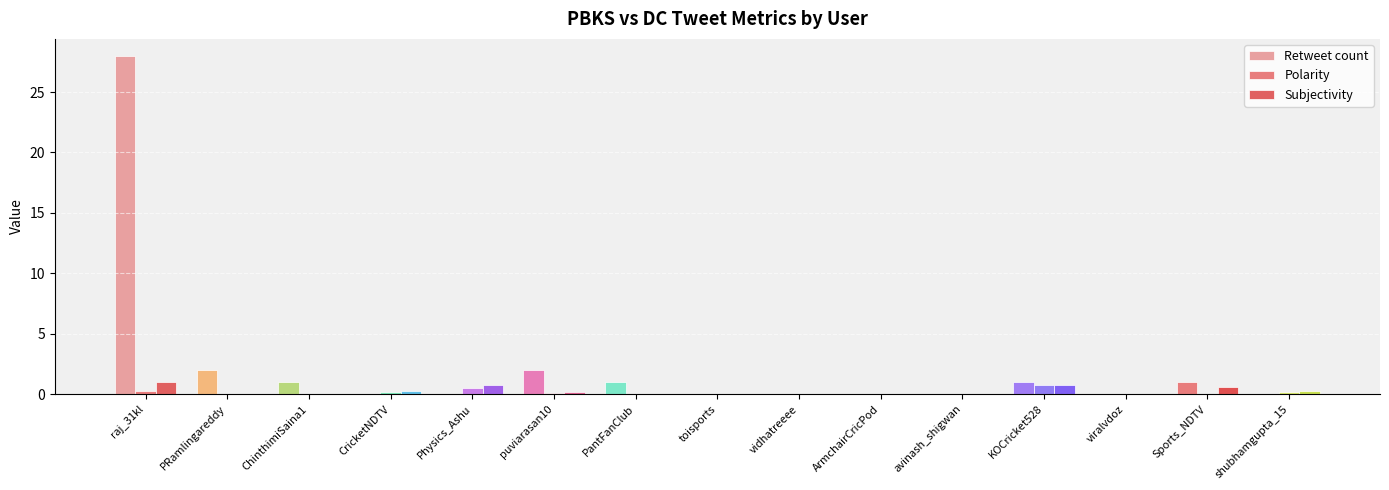

How many data points does each series have?

15